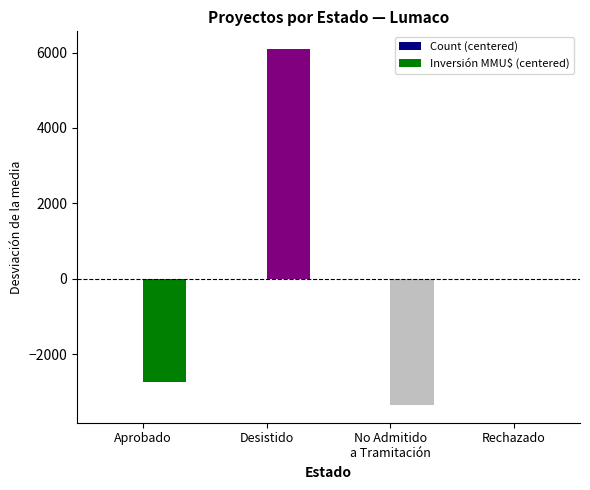

How many groups of bars are there?

4